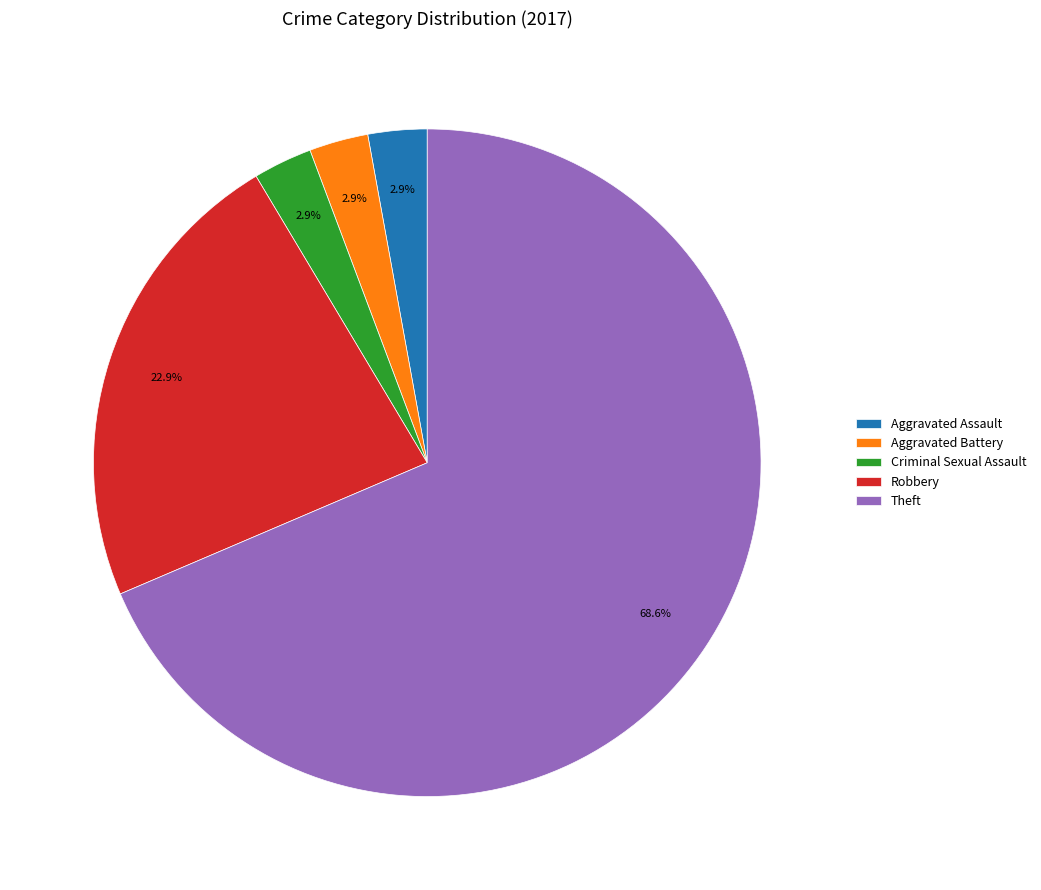

Count the number of slices in the pie.

5